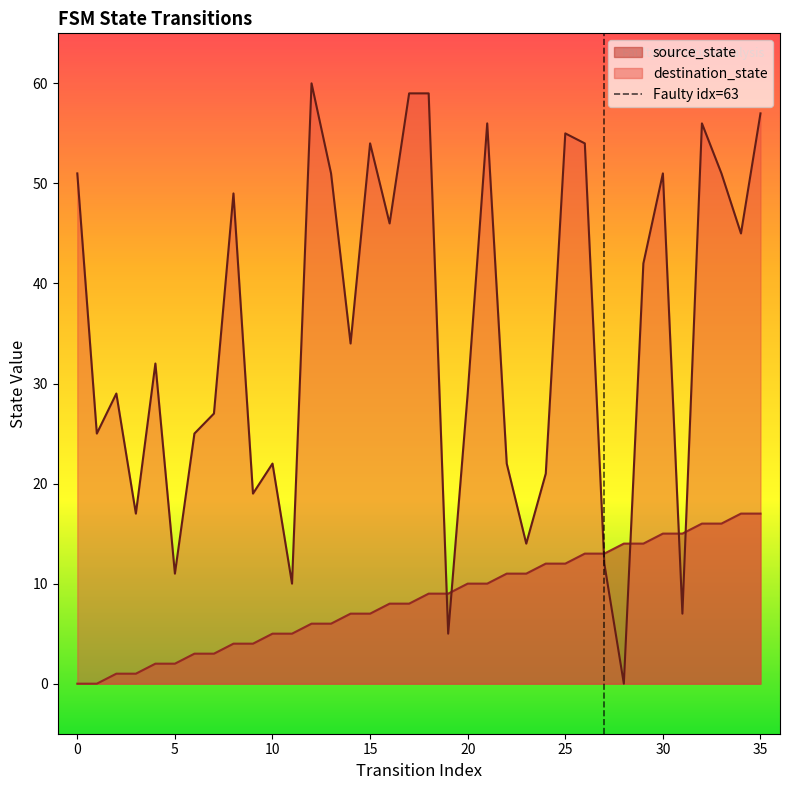

Where is destination_state nearest to the value 30?

2